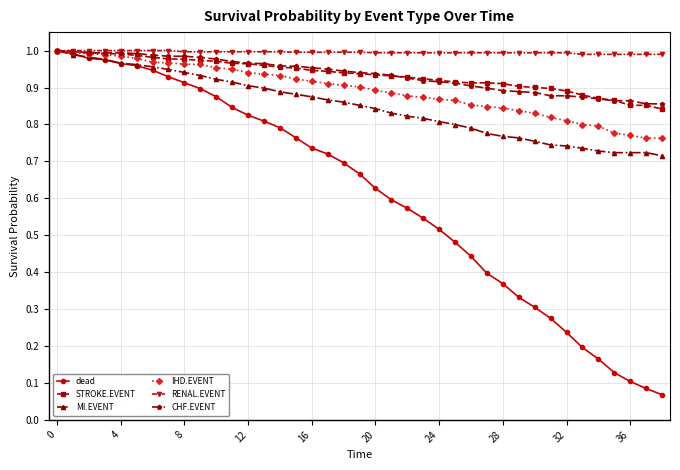

At how many categories does at least one series exceed 0?

39